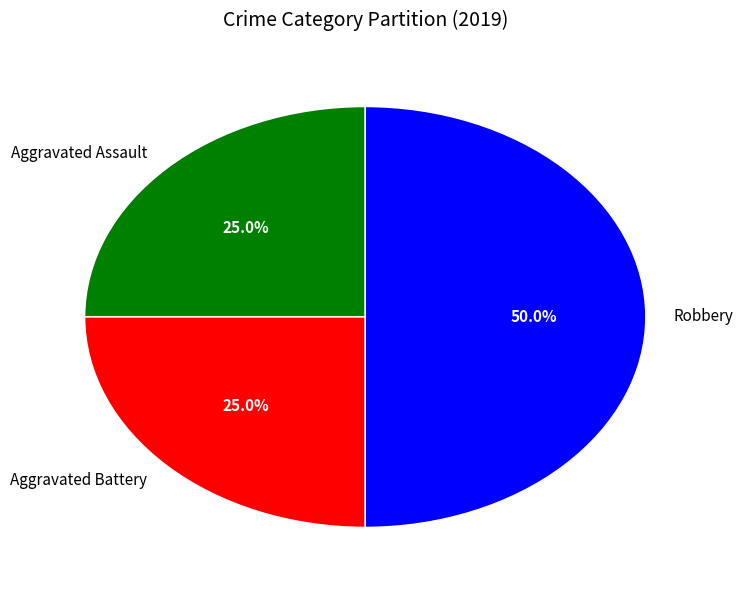

To the nearest percent, what is the difference between the Aggravated Battery and Robbery slice percentages?

25%